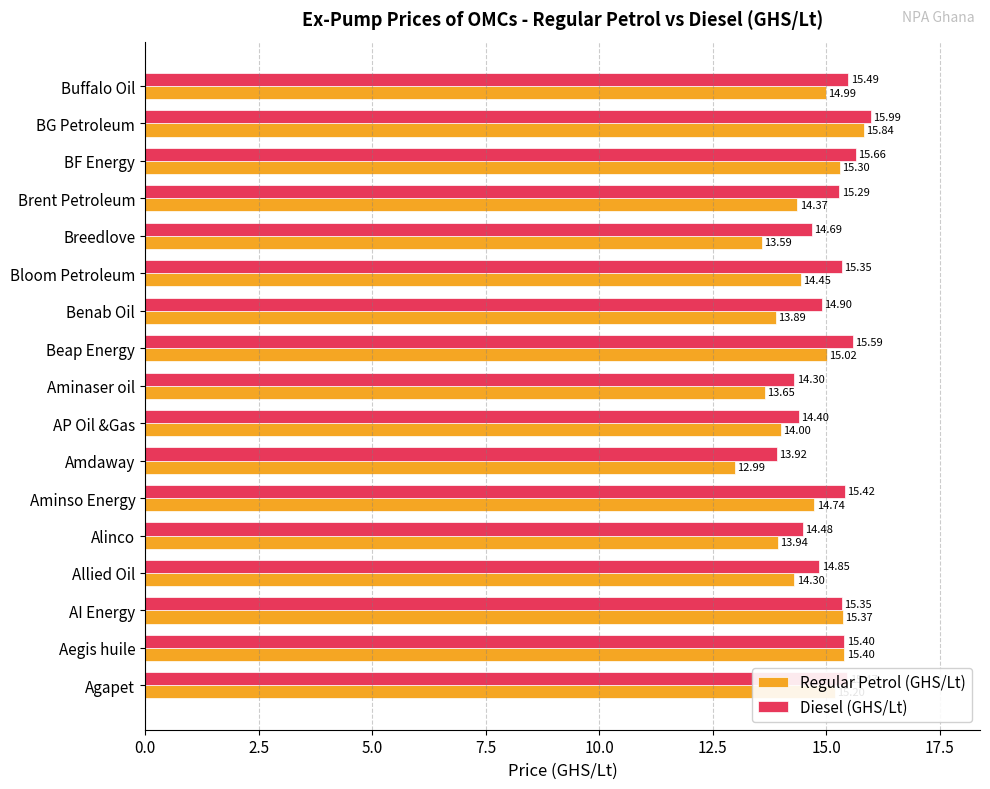

Which series has the largest range (max minus min)?

Regular Petrol (GHS/Lt)